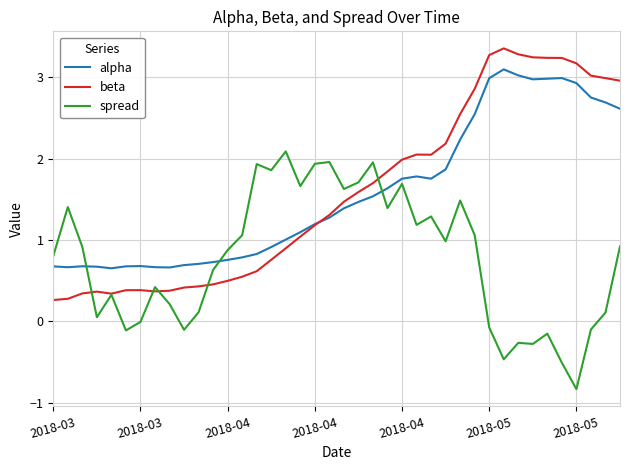

Rank the series by their maximum value, from lowest to highest.

spread, alpha, beta